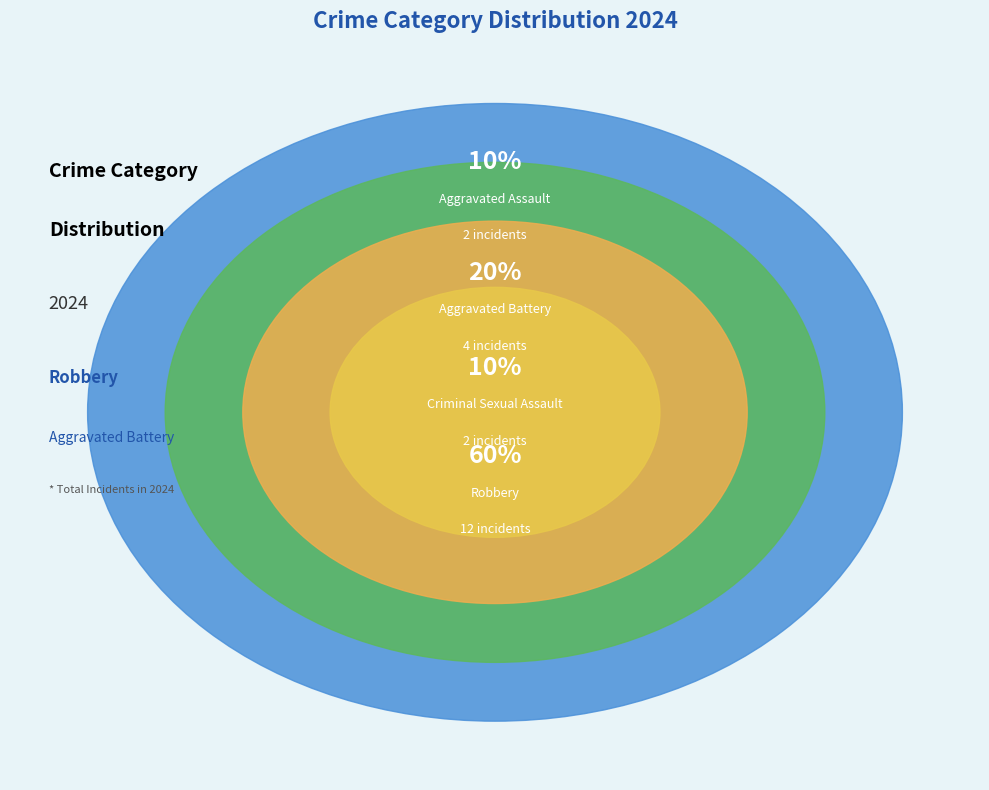

Is Robbery the majority of the pie?

Yes